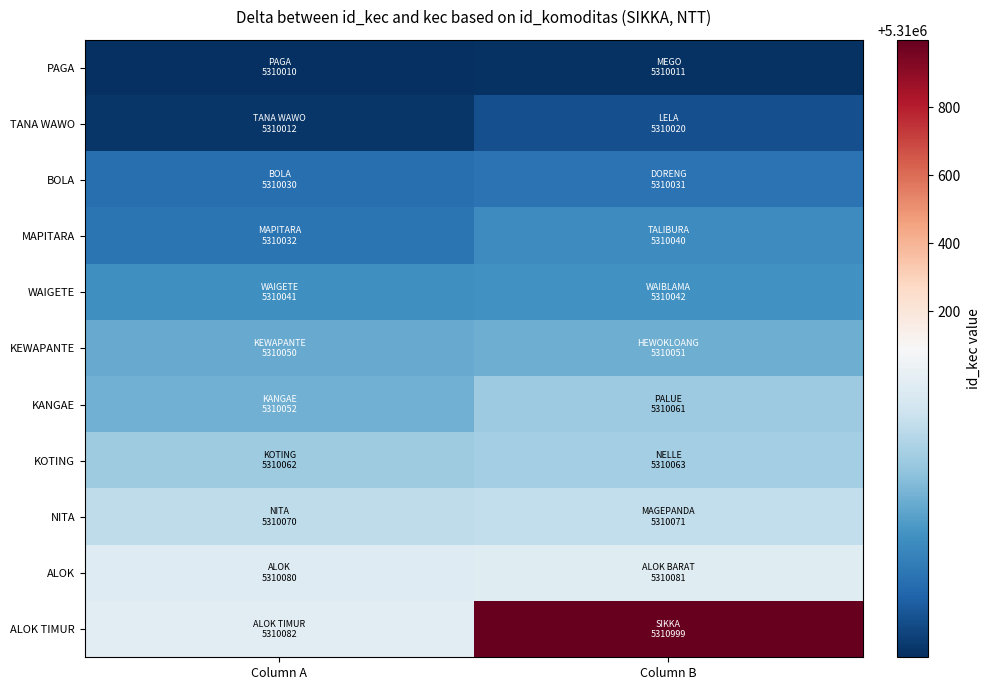

At how many categories does at least one series exceed 5310126?

1